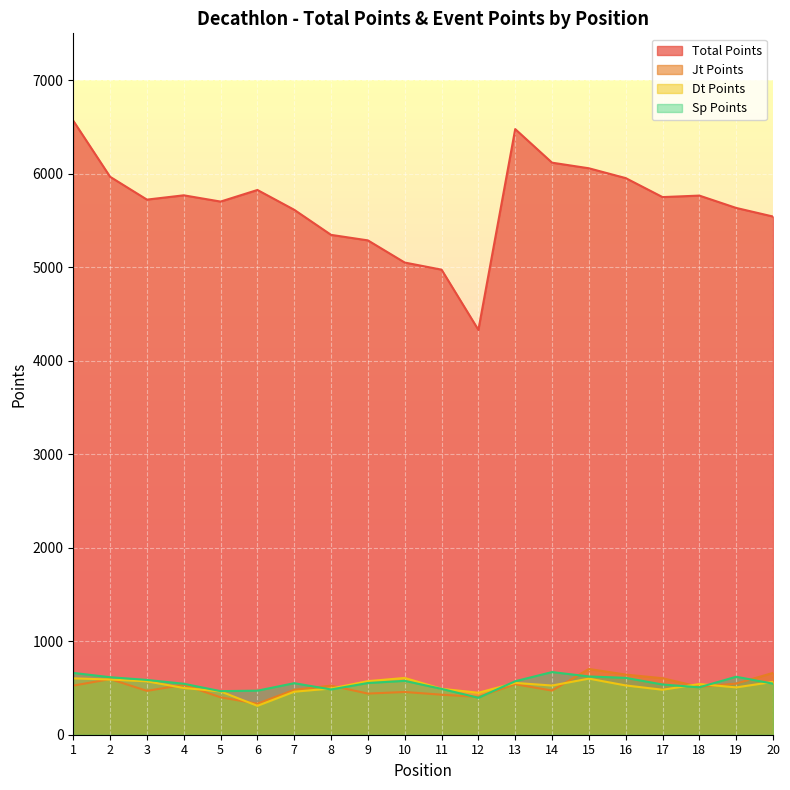

Between 6 and 20, which series saw the biggest shift?

Jt Points